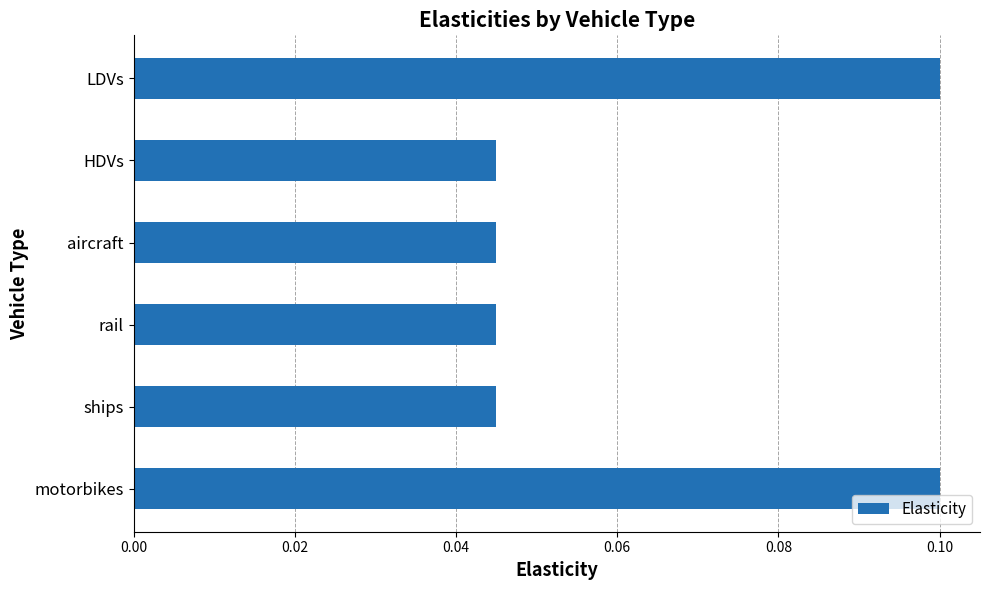

Count the values in the range 0 to 1.

6